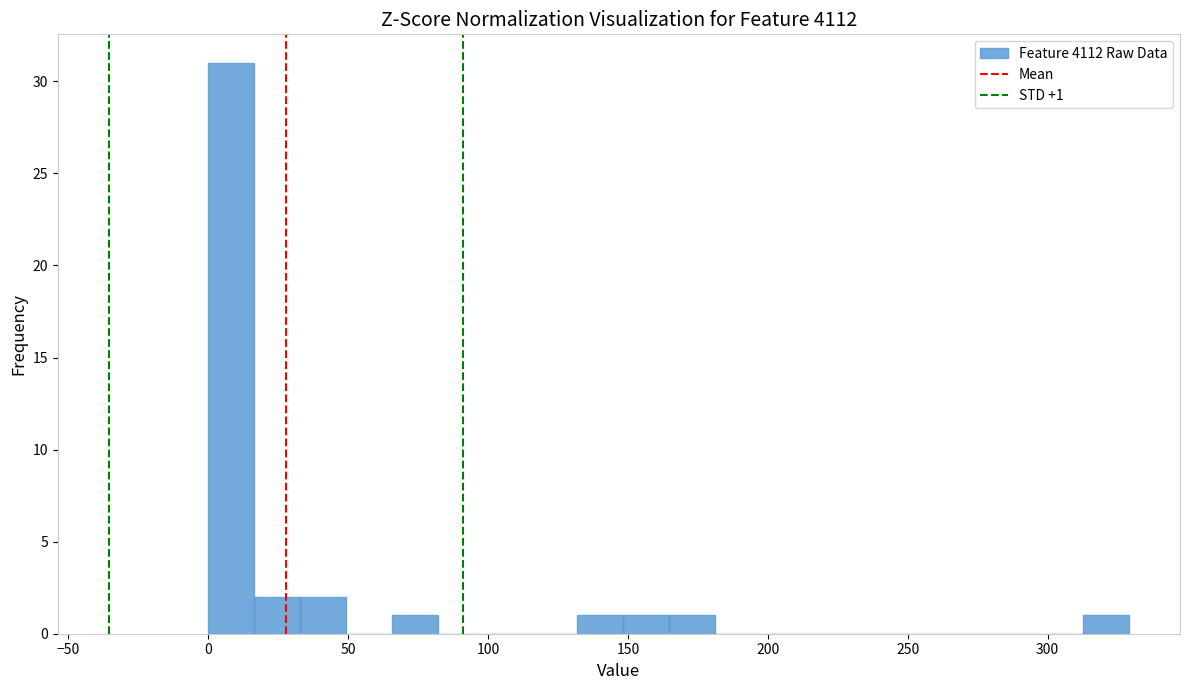

Read against the x-axis, roughly where is the centre of the tallest bar?

10